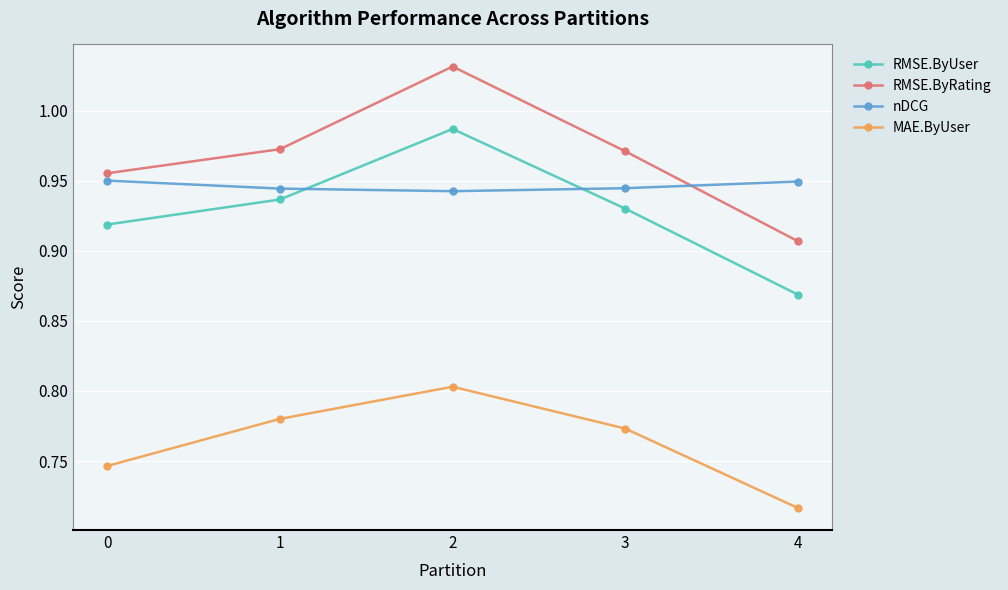

What are all the series names shown in the legend?

RMSE.ByUser, RMSE.ByRating, nDCG, MAE.ByUser